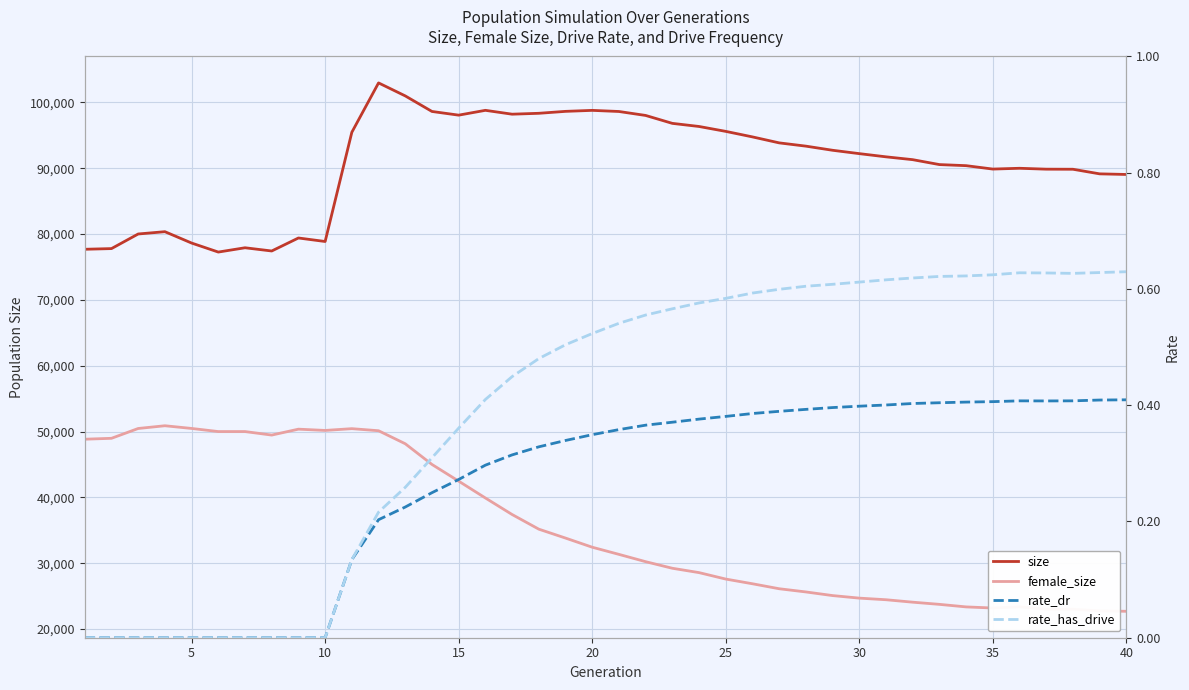

The rate_has_drive series shows 0.3 at 30. True or false?

False